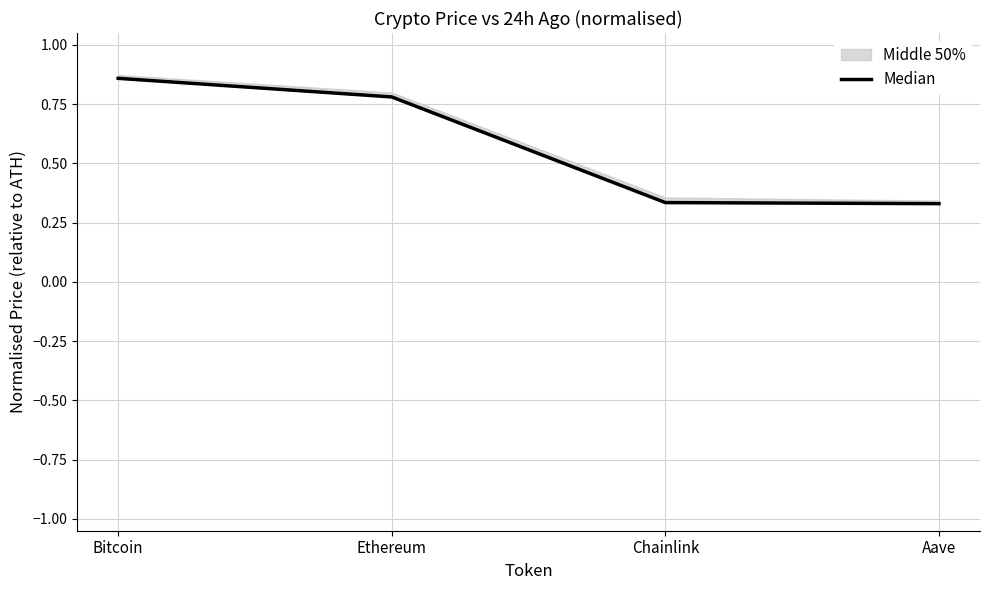

What is the greatest value displayed?

0.9